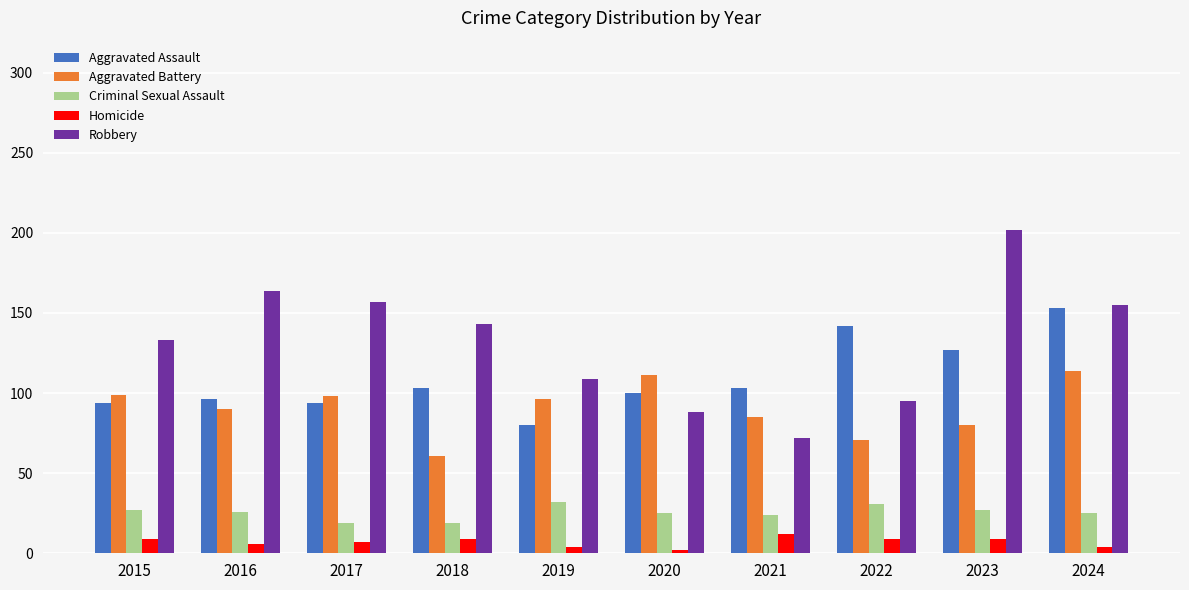

What is the difference between the second highest and minimum values in the Aggravated Assault series?

62